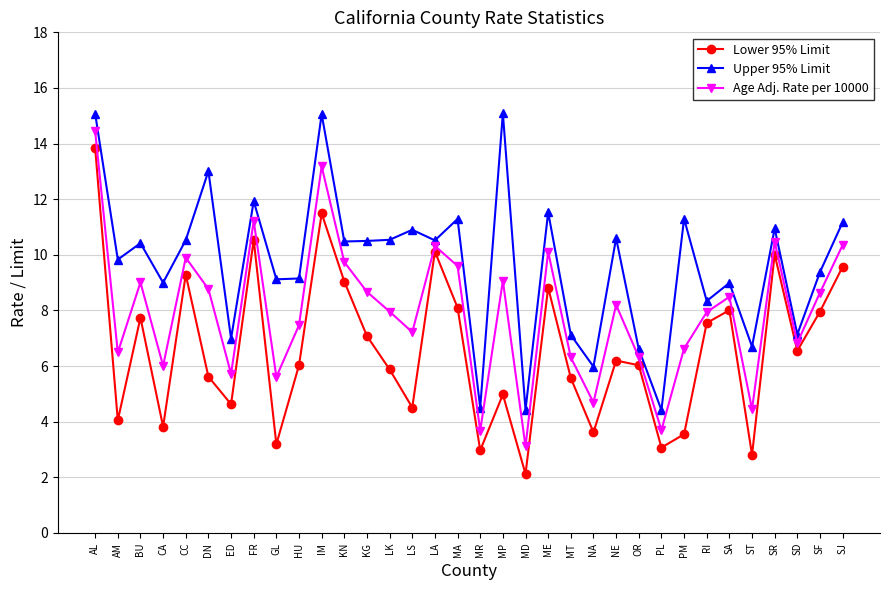

Rank the series by their average value, from highest to lowest.

Upper 95% Limit, Age Adj. Rate per 10000, Lower 95% Limit